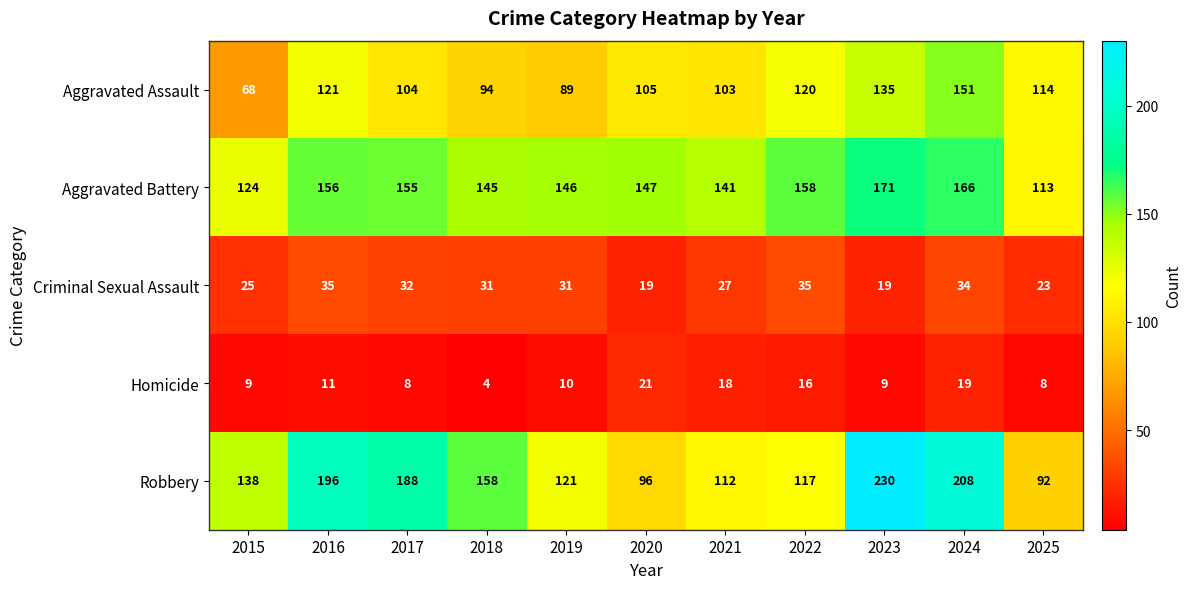

Which category has the highest value across all series?

2023